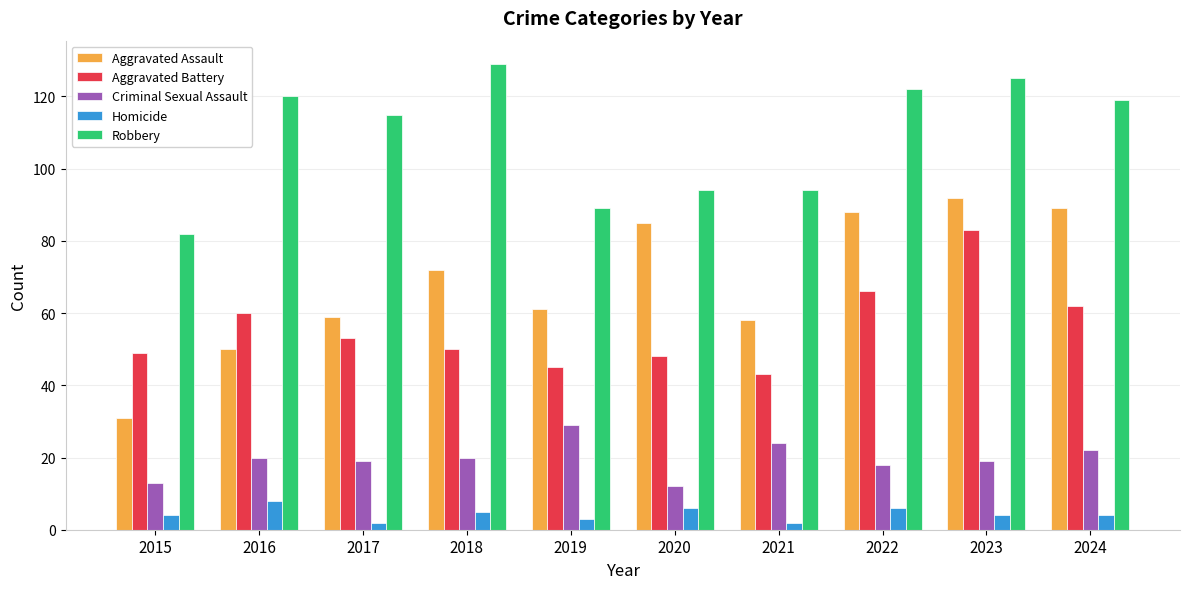

True or false: Criminal Sexual Assault has a value of 13 at 2018.

False